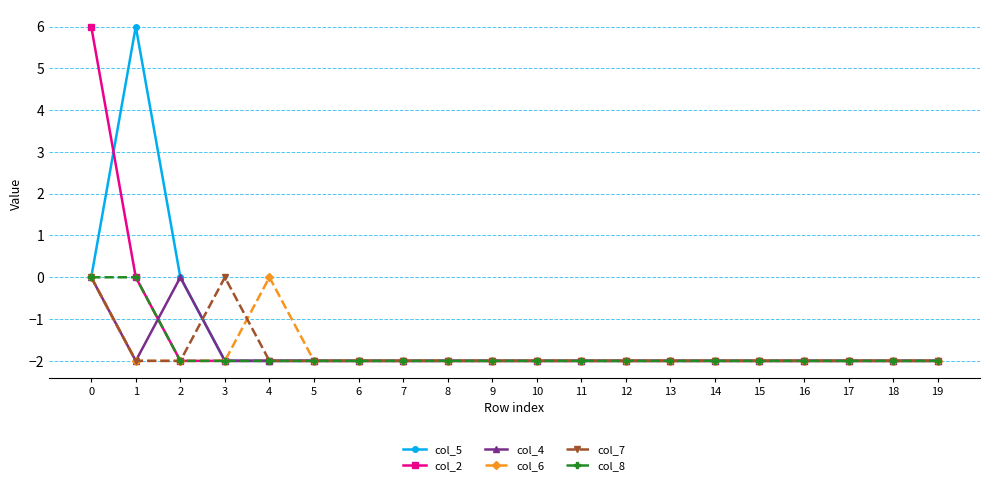

What is the value of the col_8 point at the 8th from the left?

-2